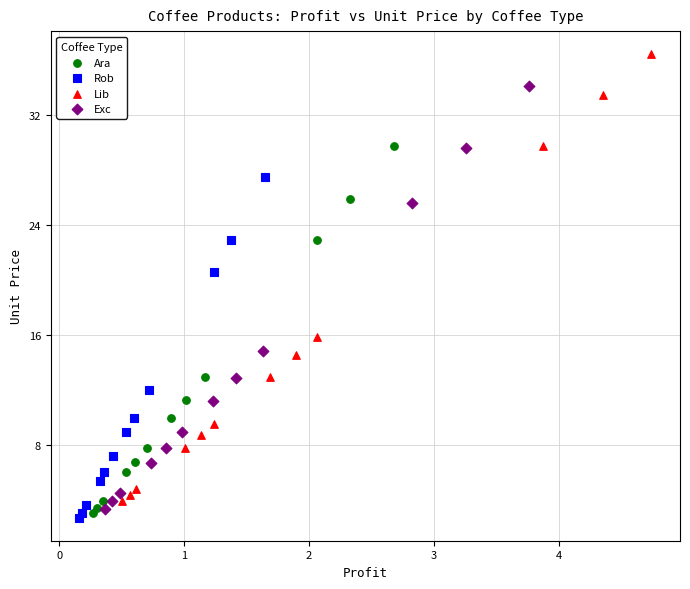

Which series reaches the maximum Y coordinate?

Lib